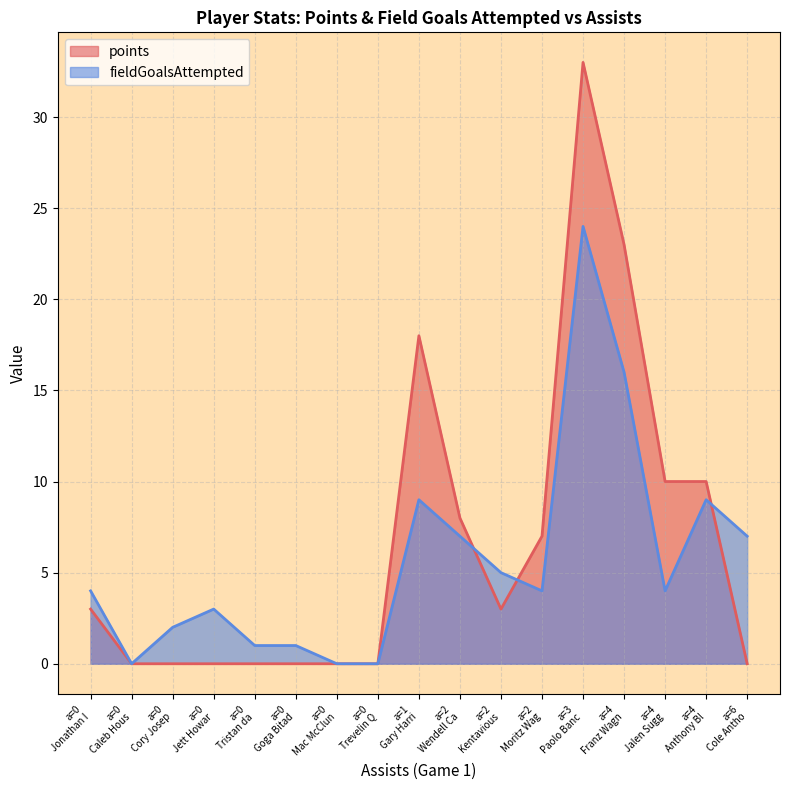

What is the sum of the fieldGoalsAttempted values at Gary Harris and Kentavious Caldwell-Pope?

14